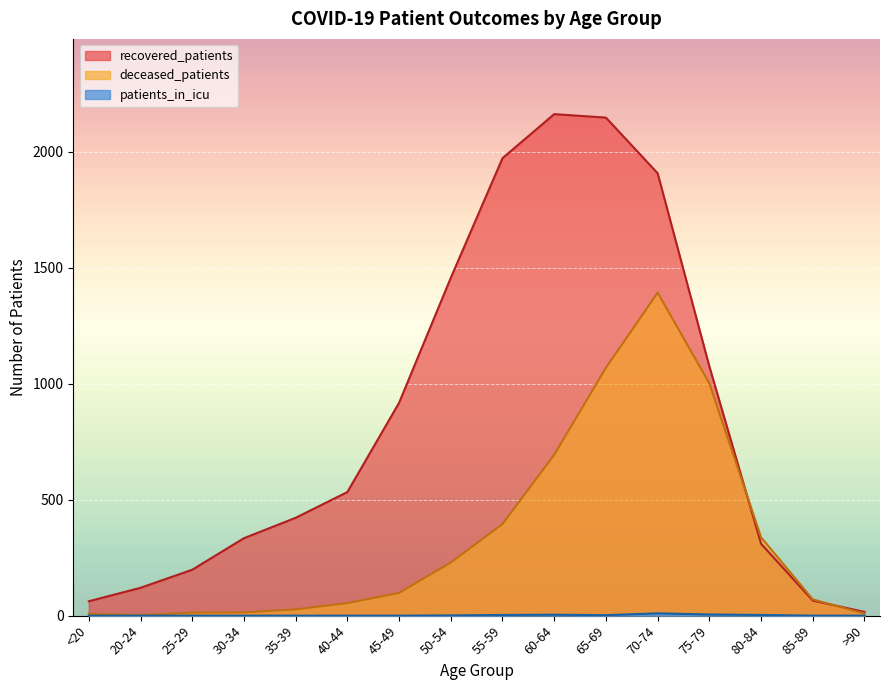

What is the label of the 11th point from the right?

40-44